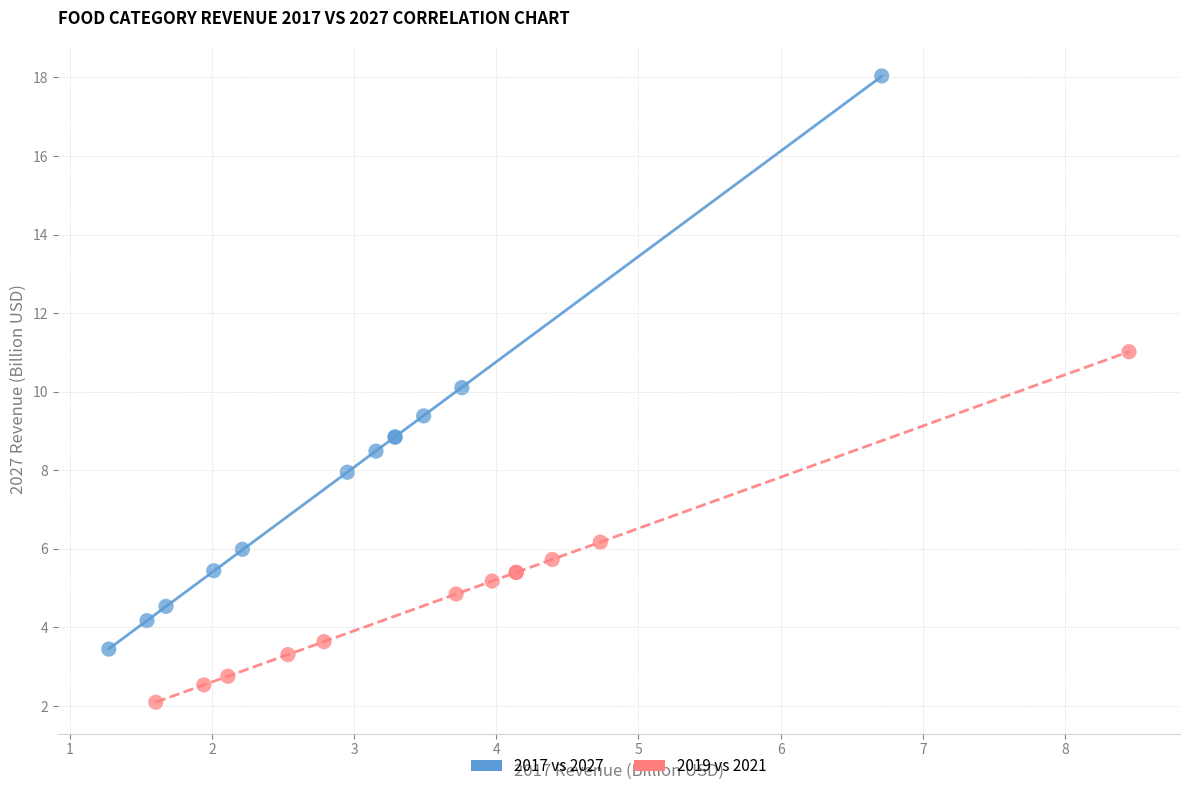

Which series reaches the minimum Y coordinate?

2019 vs 2021